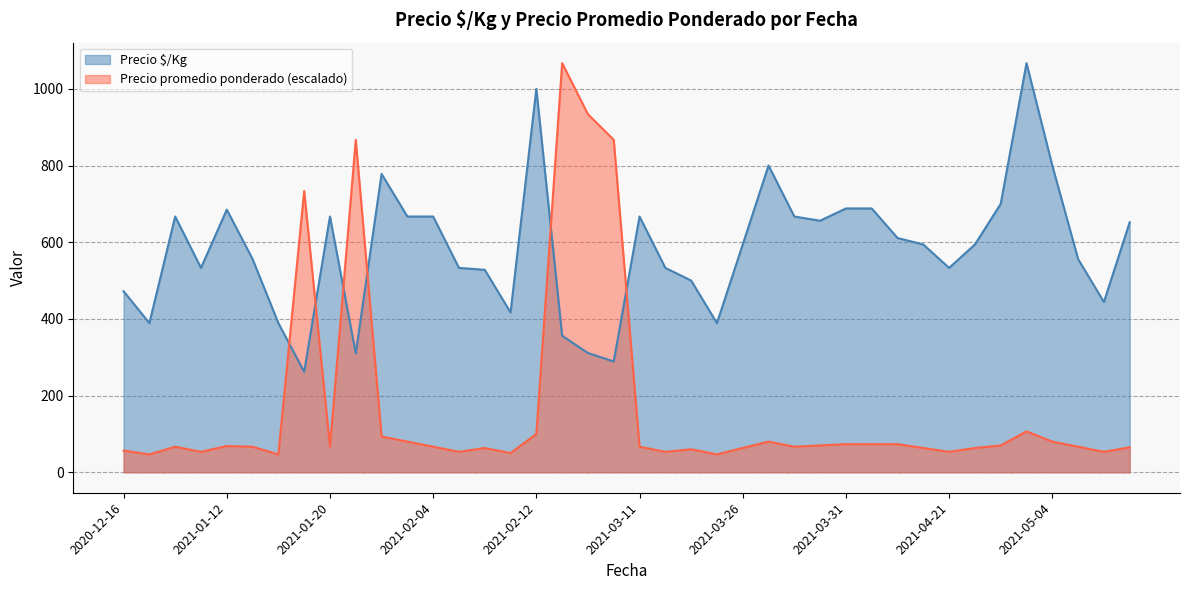

True or false: Precio promedio ponderado and Precio $/Kg intersect in this chart.

True